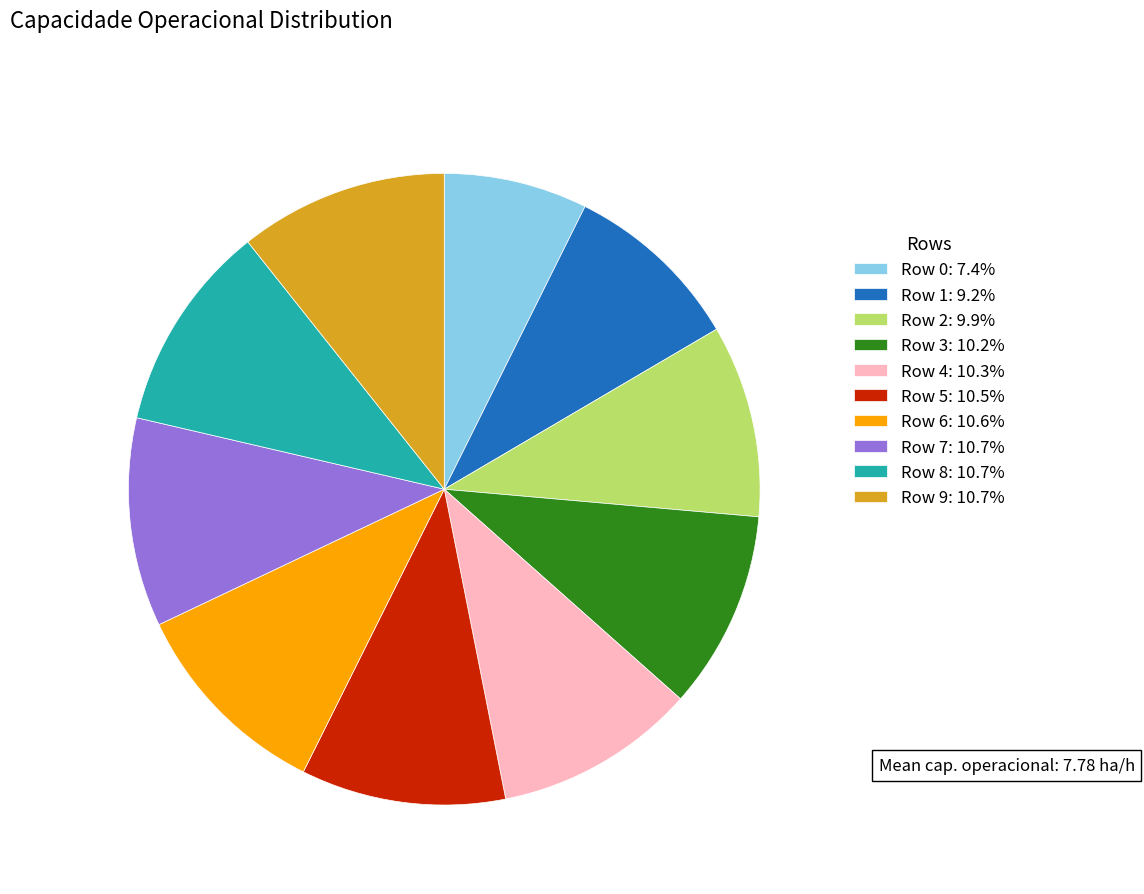

Combined, do Row 7: 10.7% and Row 3: 10.2% account for over 50%?

No